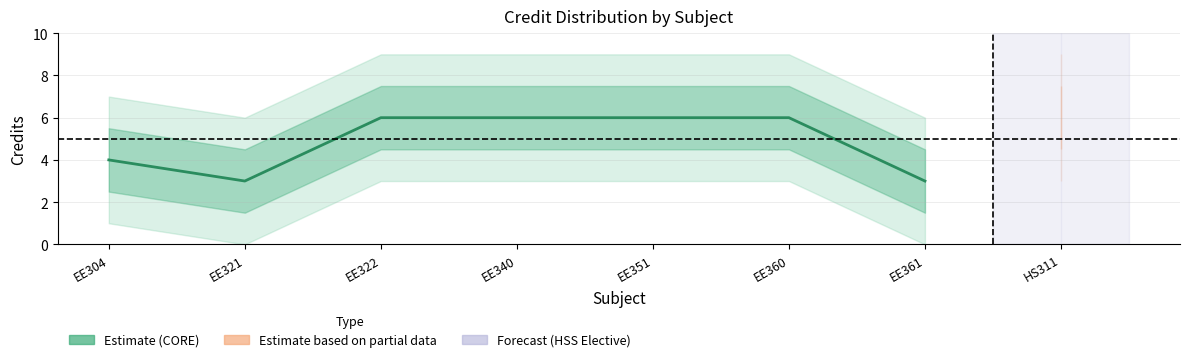

What is the value of the 3rd point from the left?

6